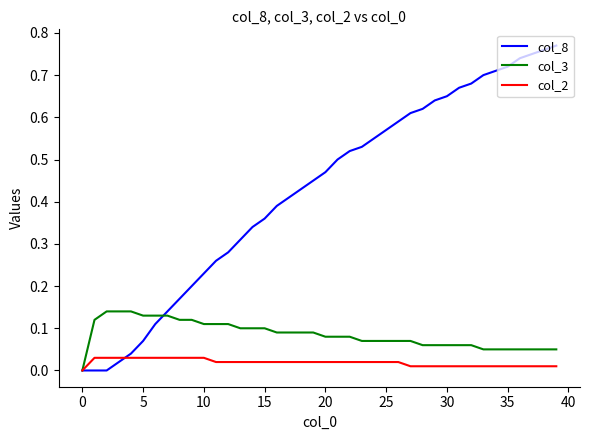

Which series has the largest range (max minus min)?

col_8